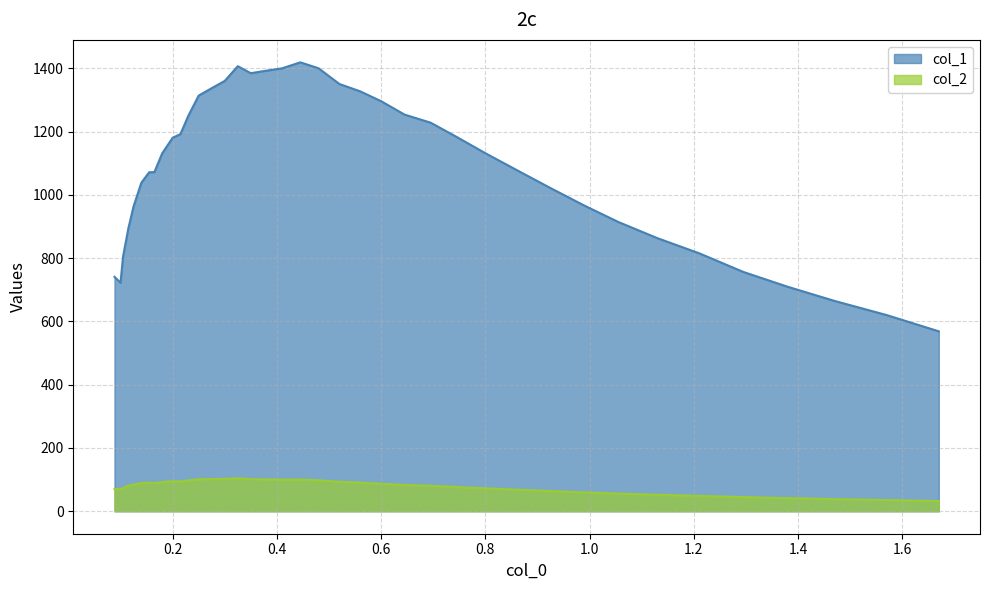

List the series in order of their overall mean, highest first.

col_1, col_2